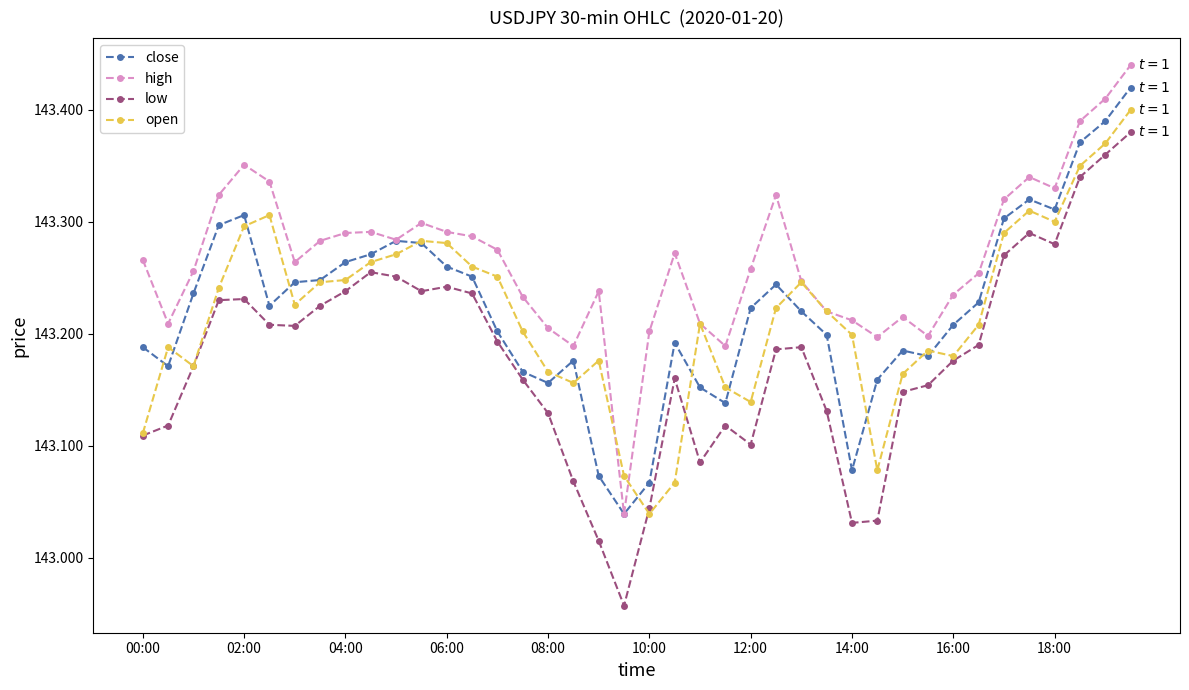

Count the number of data series in this chart.

4